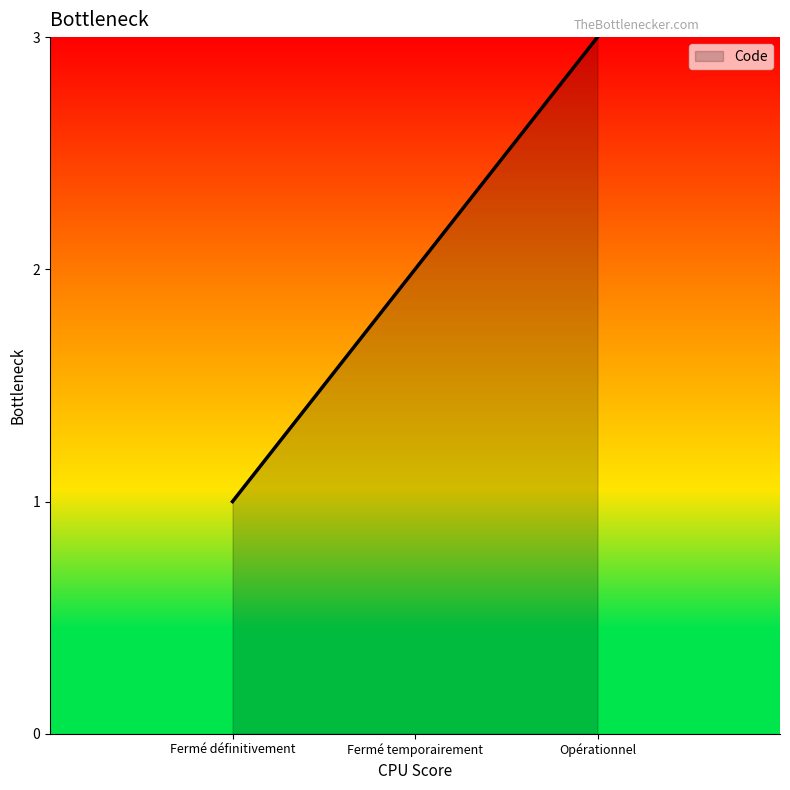

What is the difference between the values at Fermé définitivement and Opérationnel?

2